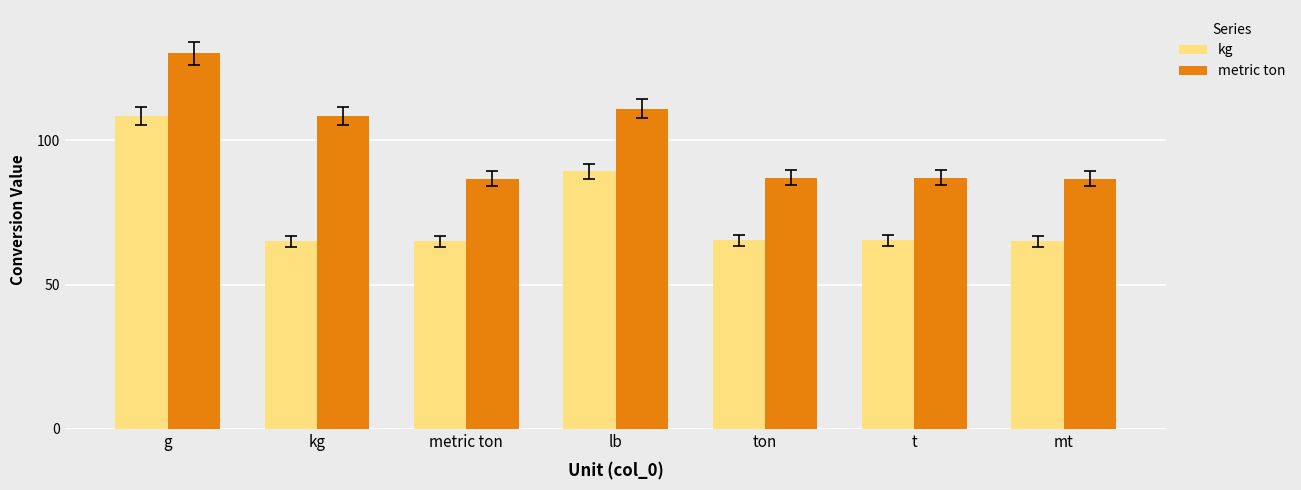

The kg series shows 65.3 at t. True or false?

True